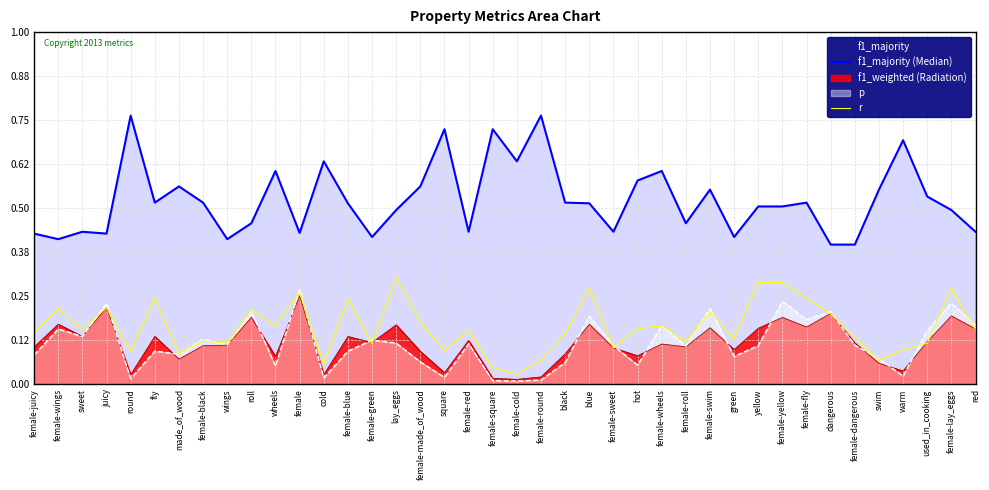

What is the difference between the maximum and minimum values in the f1_majority (Median) series?

0.4